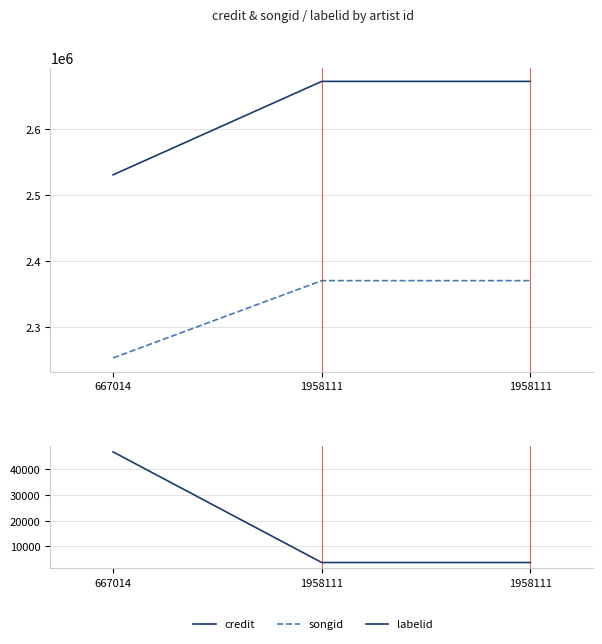

What is the value of the labelid point at the 1st from the left?

46636